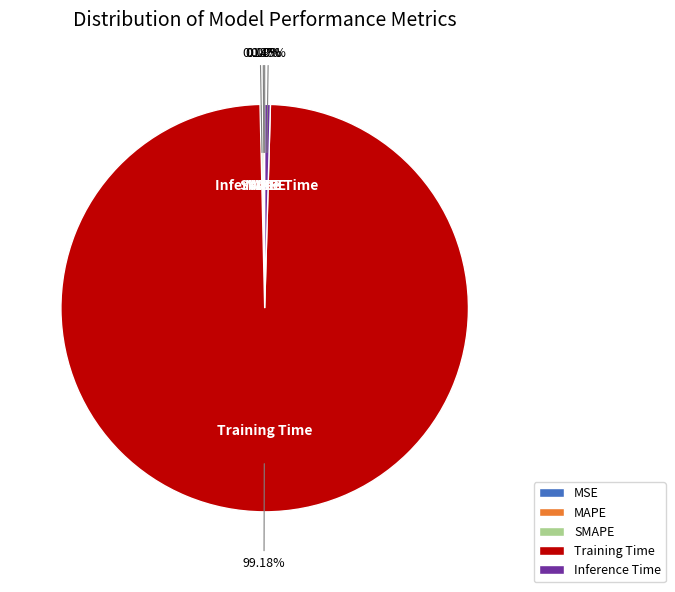

Do Training Time and Inference Time together represent more than half of the pie?

Yes